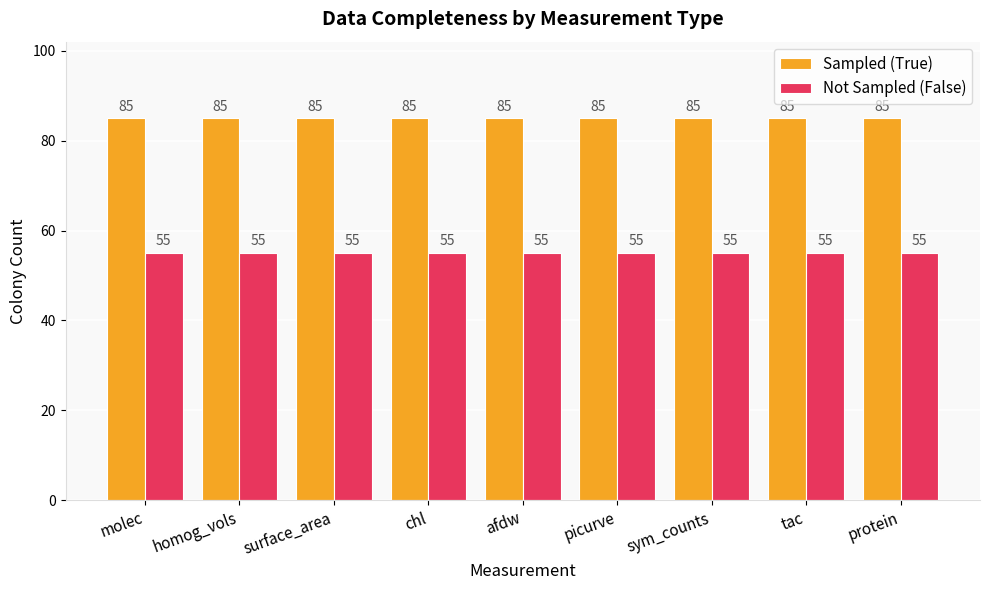

What is the minimum value shown in the chart?

55